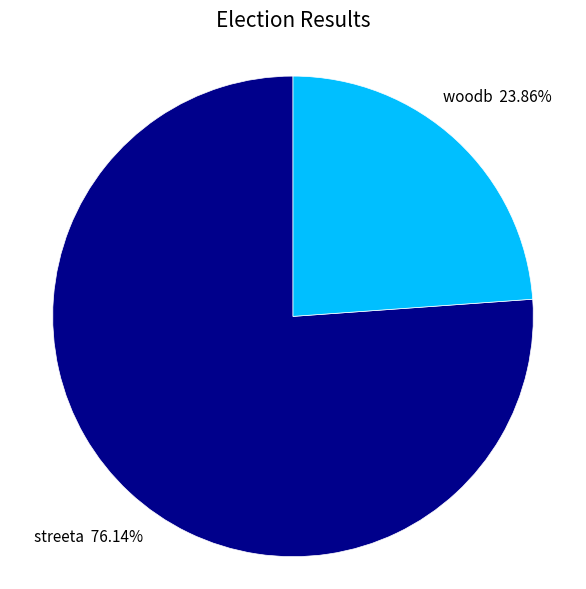

To the nearest percent, what percentage of the pie is woodb?

24%